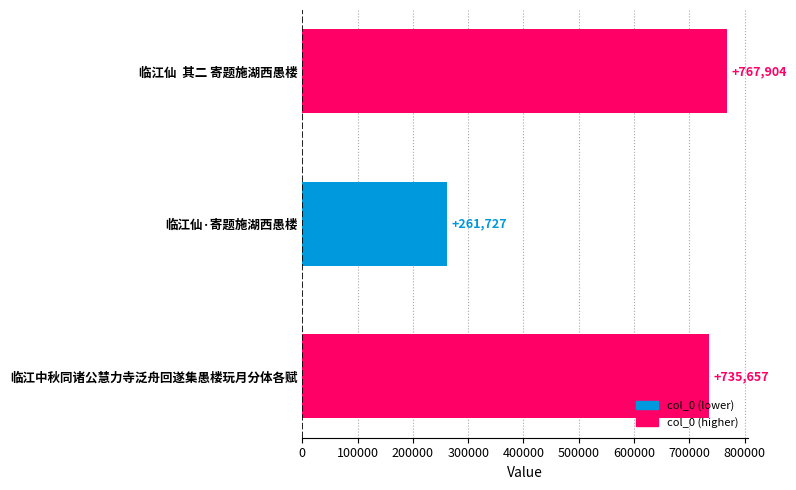

Reading top to bottom, extract all data points from this chart.

临江仙  其二 寄题施湖西愚楼=767904	临江仙·寄题施湖西愚楼=261727	临江中秋同诸公慧力寺泛舟回遂集愚楼玩月分体各赋=735657